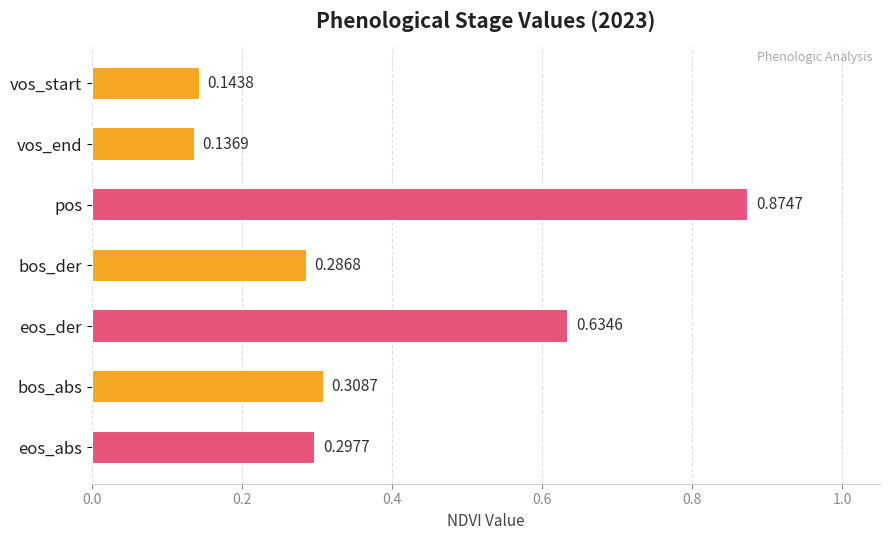

What is the difference between the maximum and minimum values?

0.7